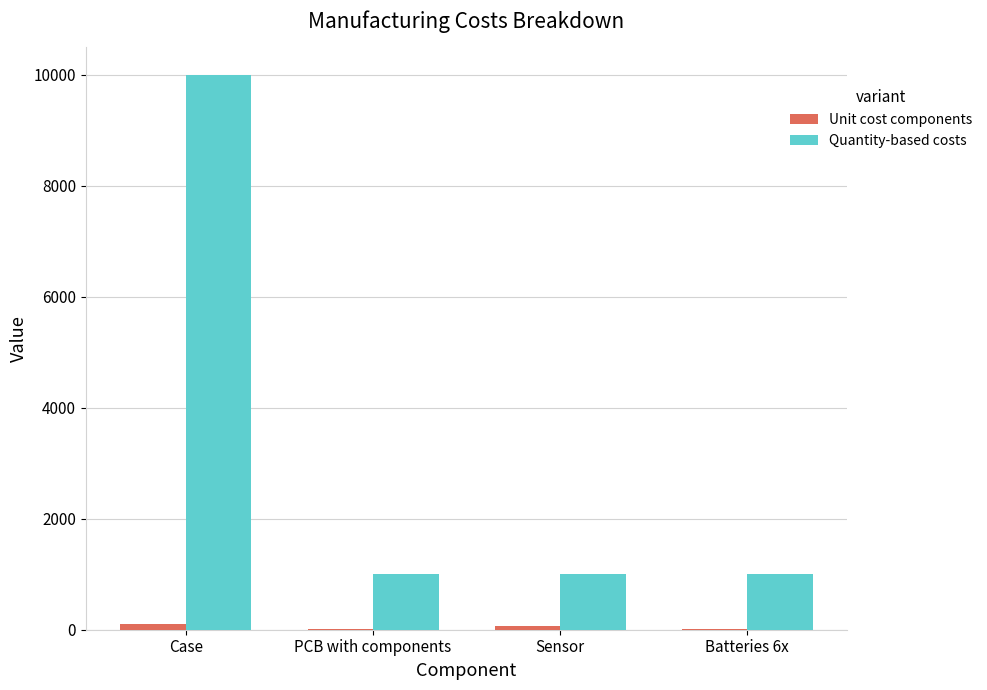

What is the maximum value for Quantity-based costs?

10000.0